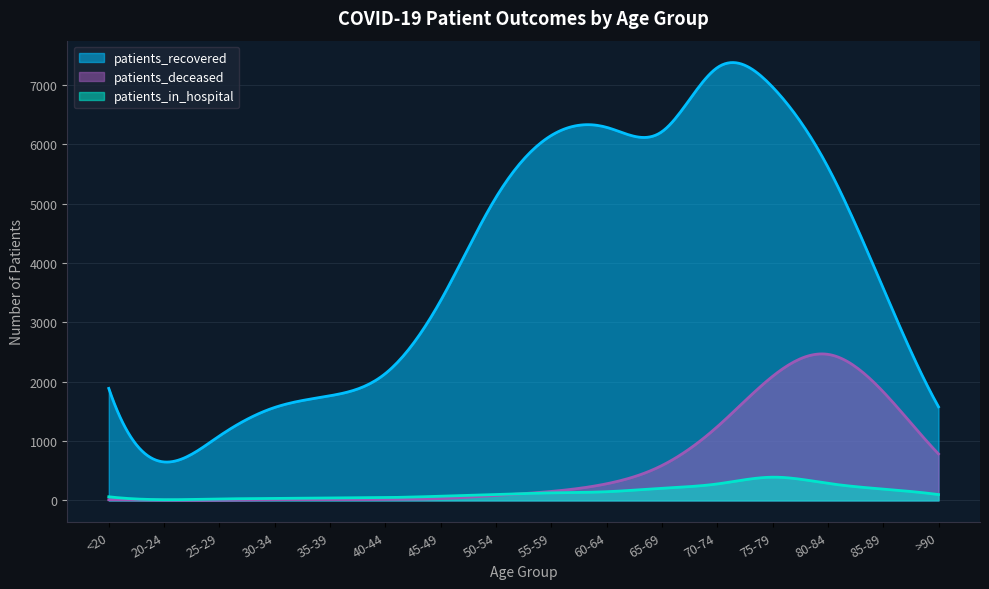

What is the sum of the patients_in_hospital values at >90 and 20-24?

110